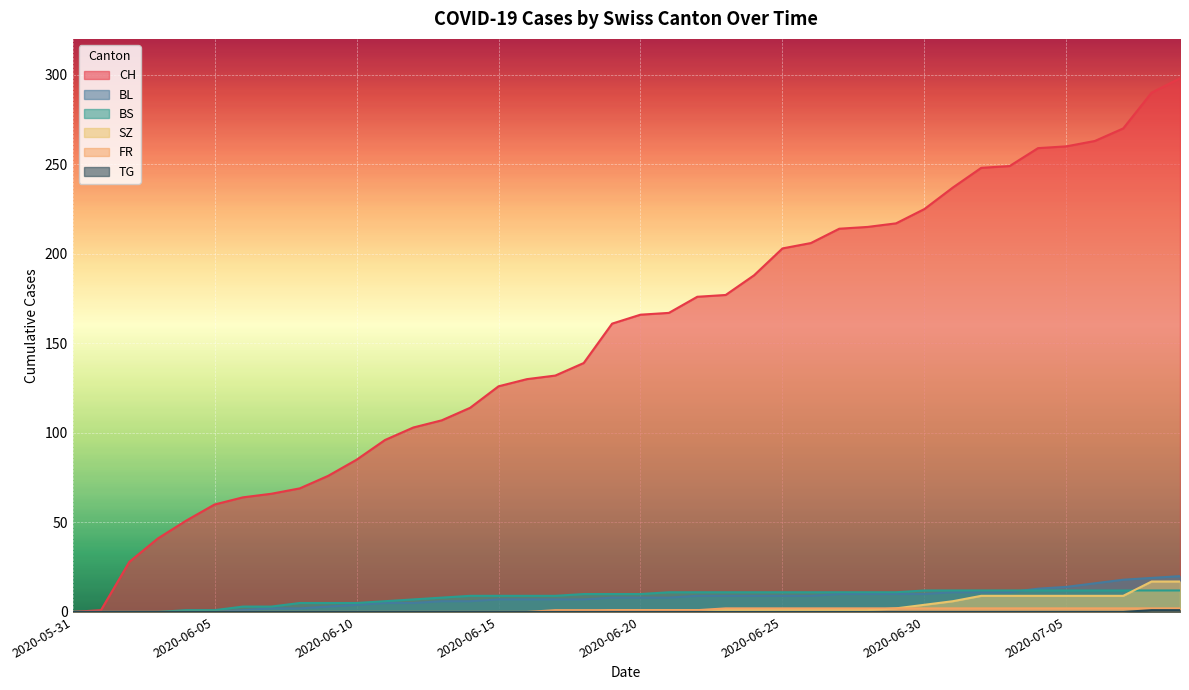

True or false: TG and FR cross at least once.

False